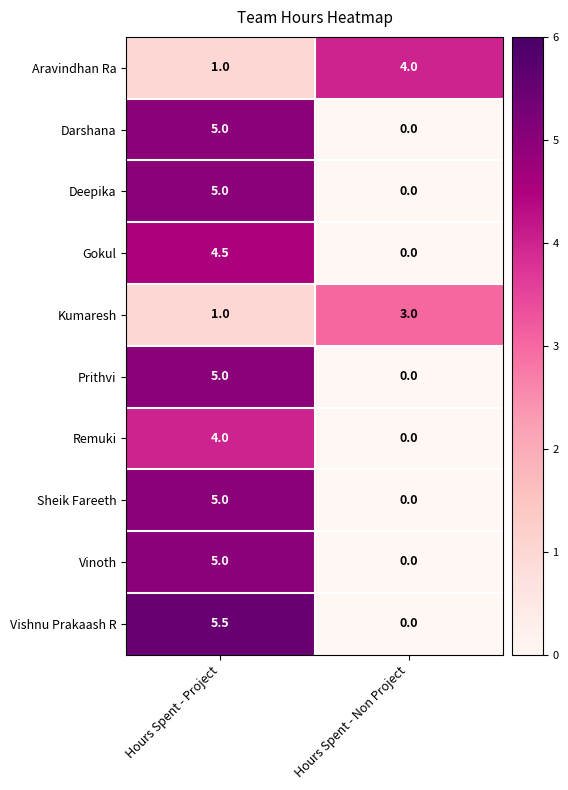

What is the sum of all Vinoth values?

5.0